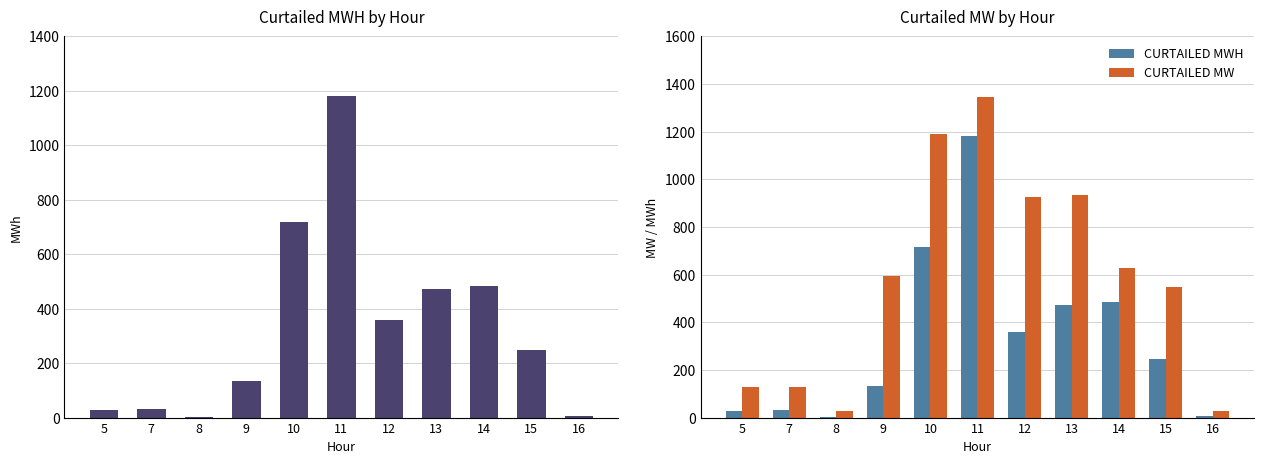

What is the difference between the highest and lowest values at 16?

20